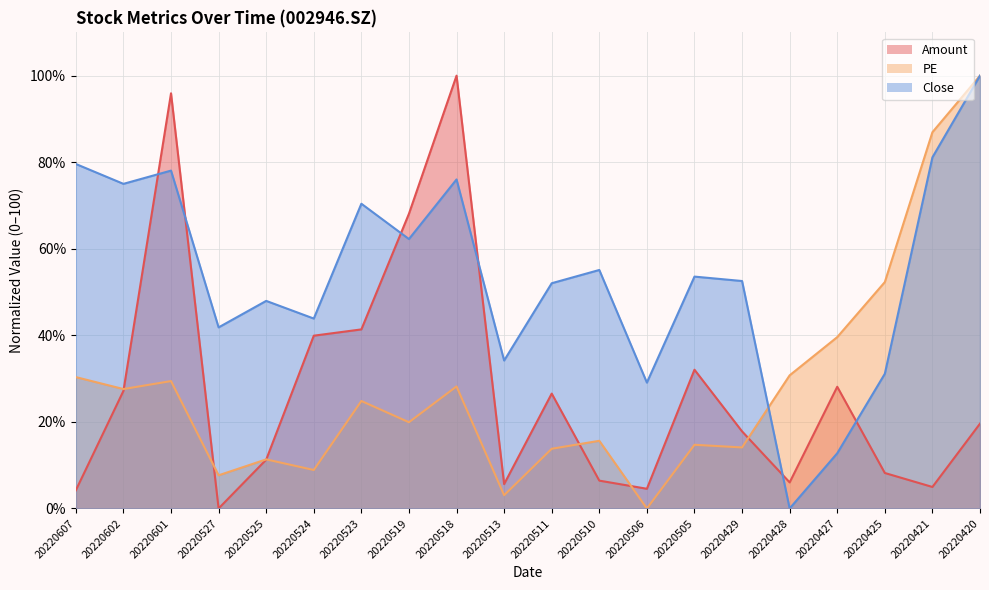

Reading left to right, extract all data points from this chart.

Amount: 4.2	27.2	95.9	0.0	11.3	39.9	41.4	68.1	100.0	5.6	26.5	6.4	4.6	32.1	17.8	6.0	28.1	8.2	5.0	19.6
PE: 30.4	27.6	29.4	7.7	11.3	8.9	24.8	19.9	28.2	3.1	13.8	15.6	0.0	14.7	14.1	30.8	39.6	52.3	86.9	100.0
Close: 79.6	75.0	78.1	41.8	48.0	43.9	70.4	62.2	76.0	34.2	52.0	55.1	29.1	53.6	52.6	0.0	12.8	31.1	81.1	100.0